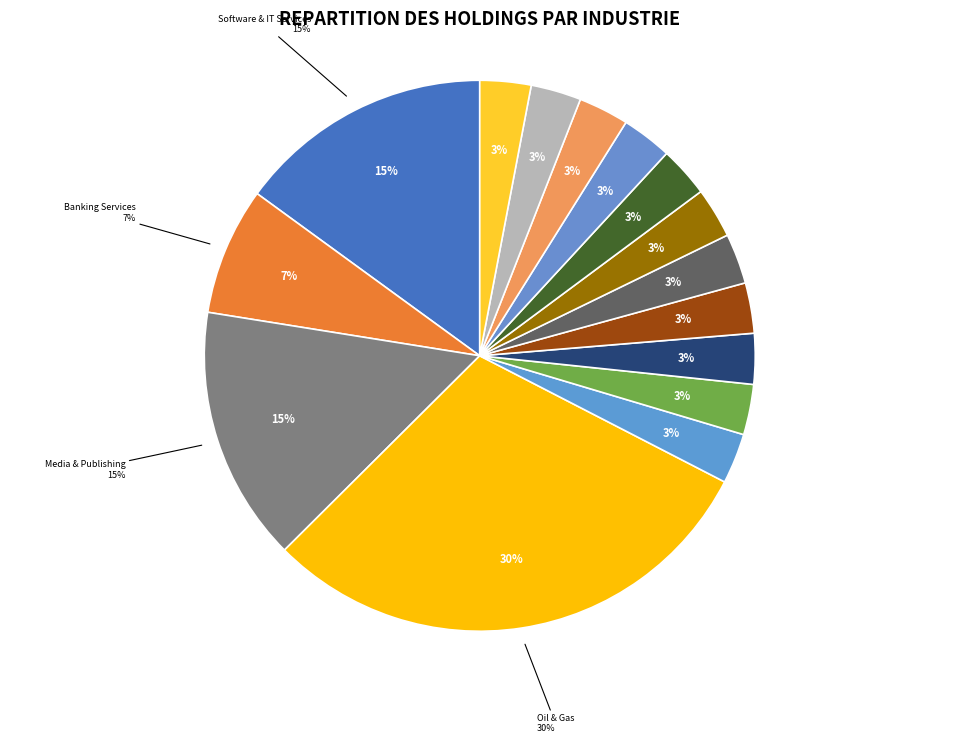

Which slice is the smallest?

Investment Banking